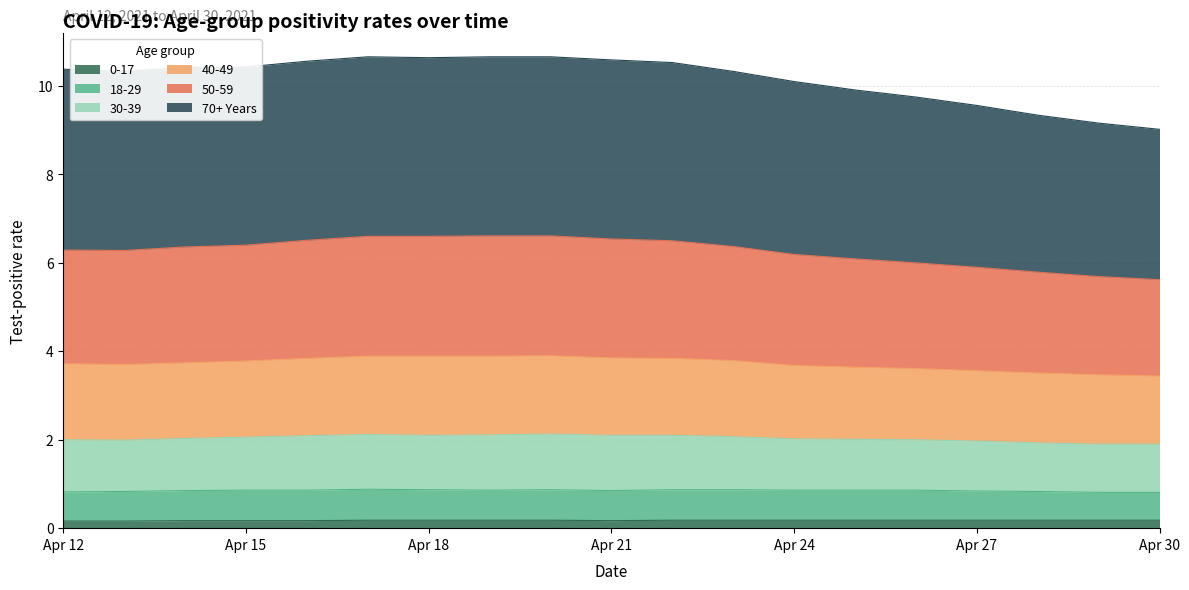

Is it true that 0-17 equals 0.0 at 2021-04-22?

False